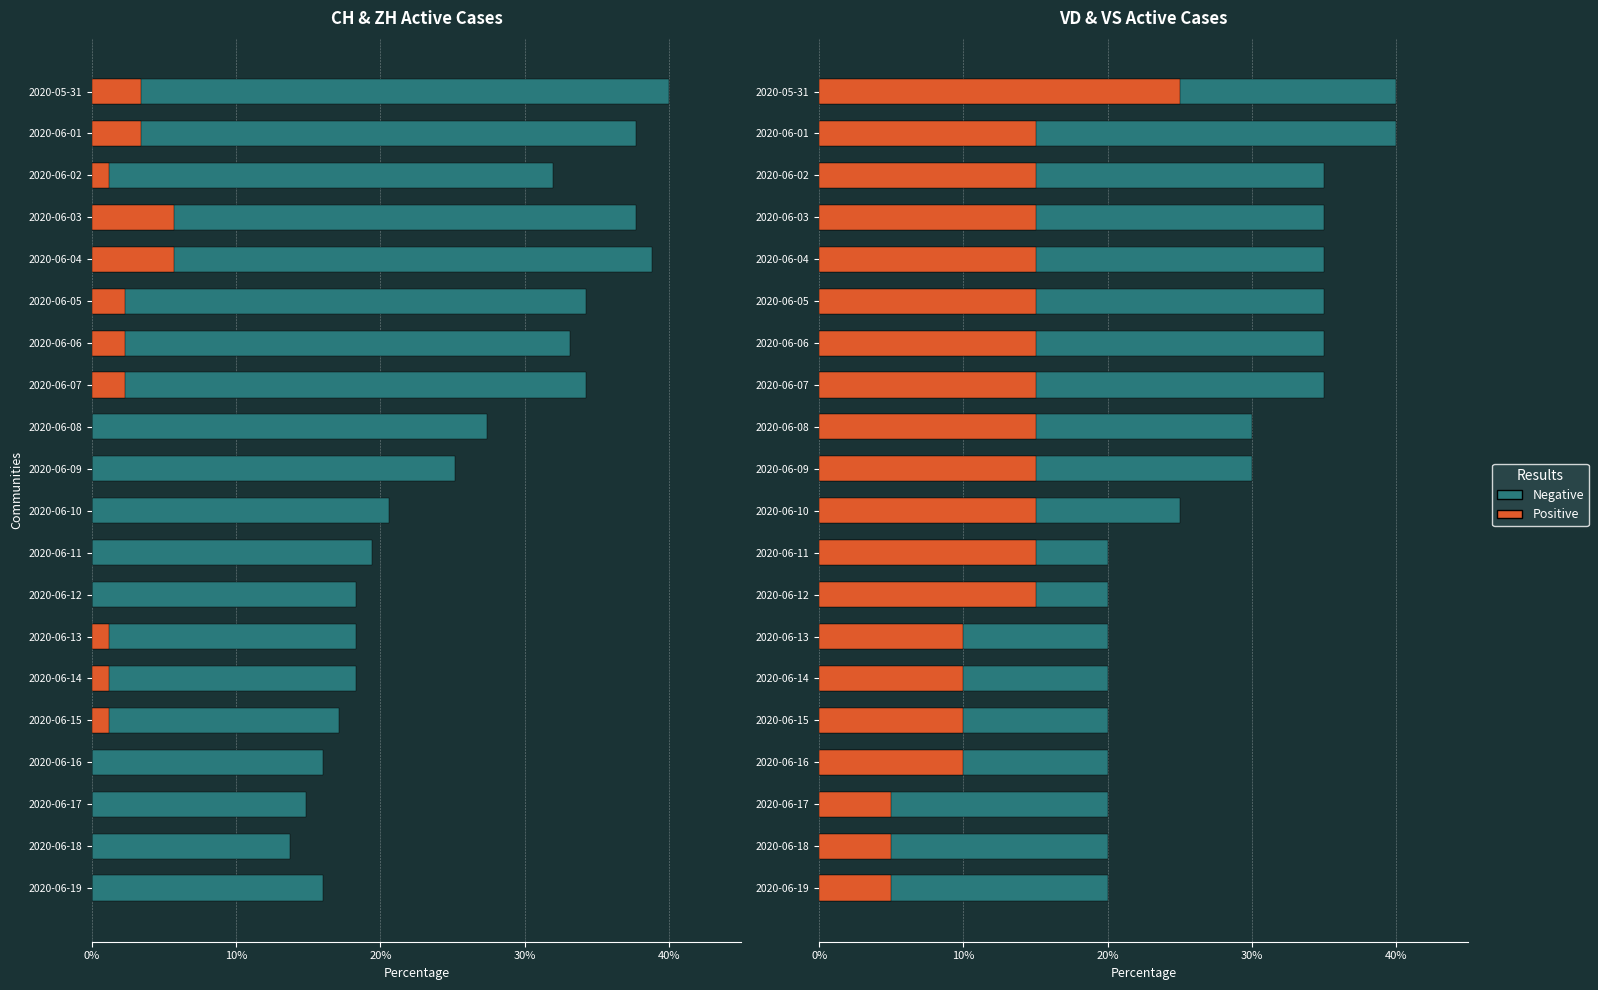

Does the chart contain stacked bars?

No